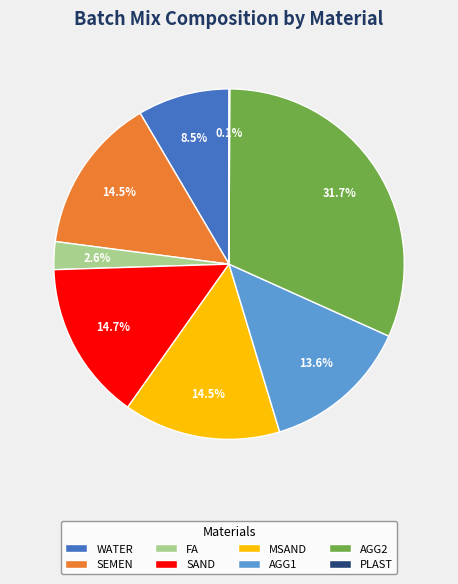

True or false: AGG2 accounts for 17% of the total.

False